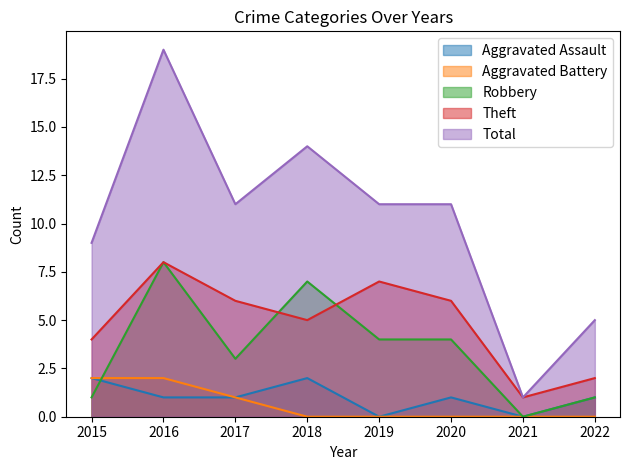

How many categories are shown in the chart?

8